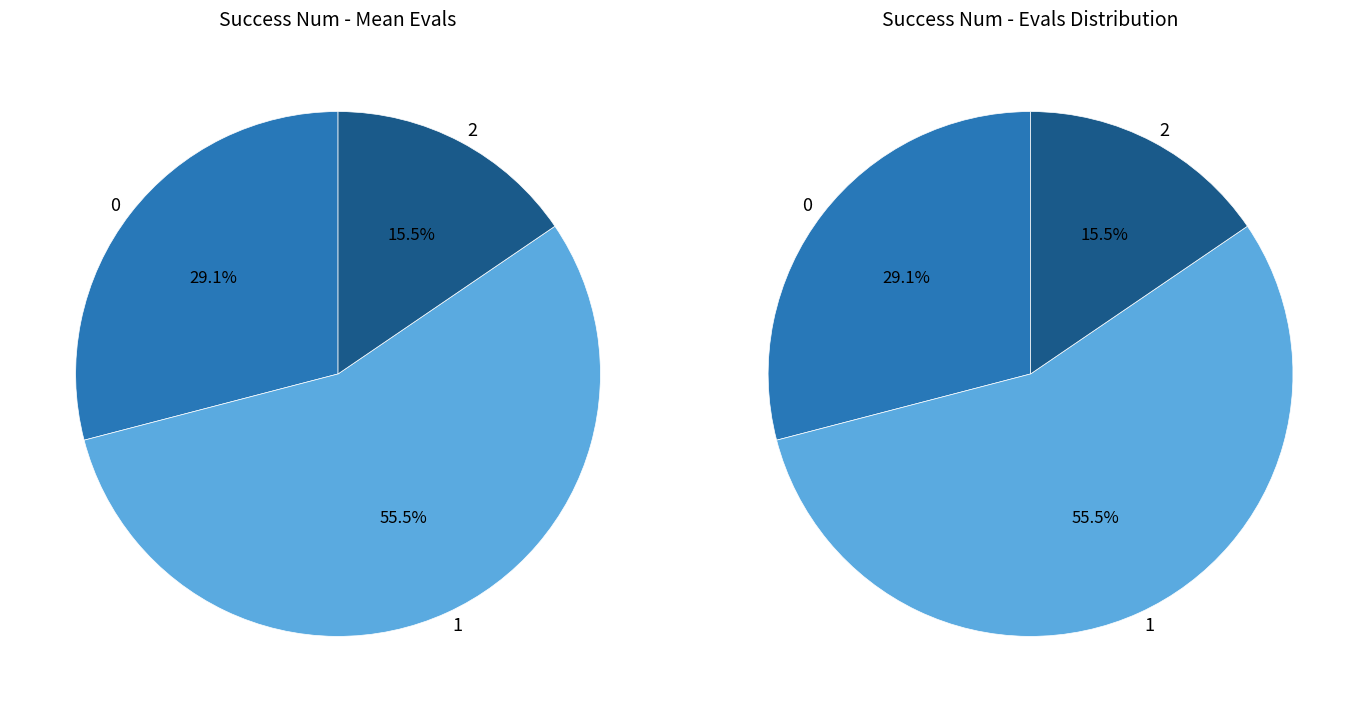

Count the number of slices in the pie.

3